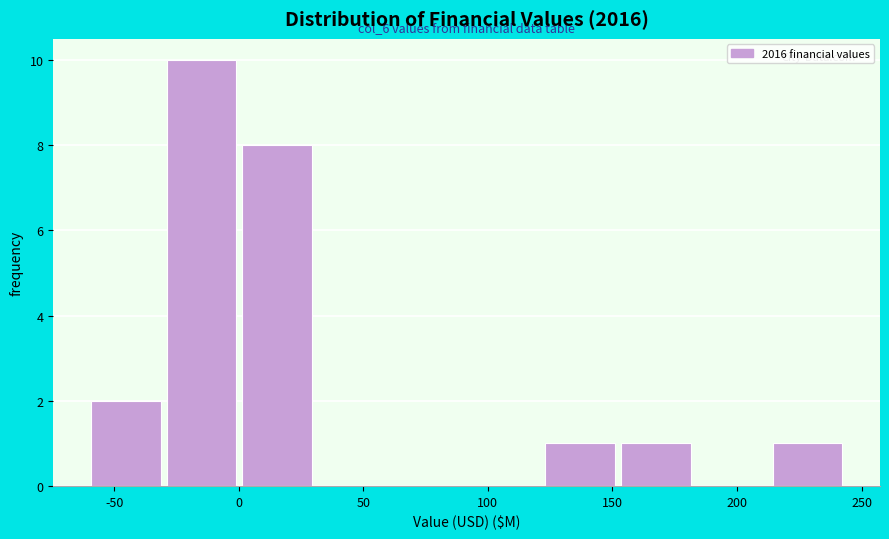

Over which range of the x-axis is the bar tallest?

-30 to 0